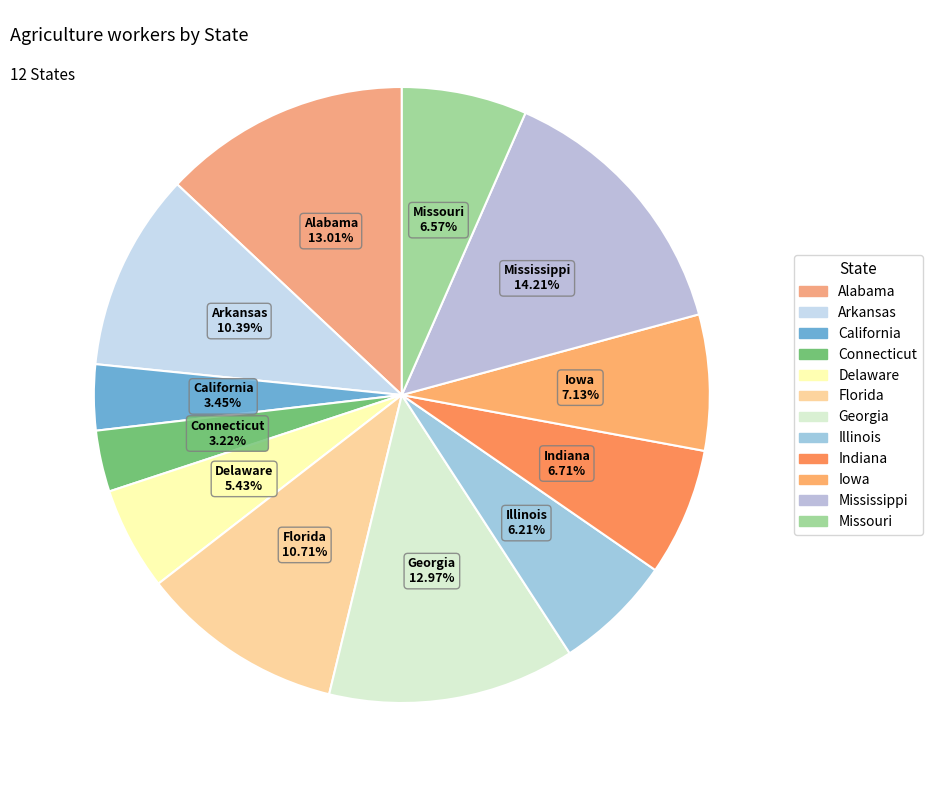

Count the number of slices in the pie.

12